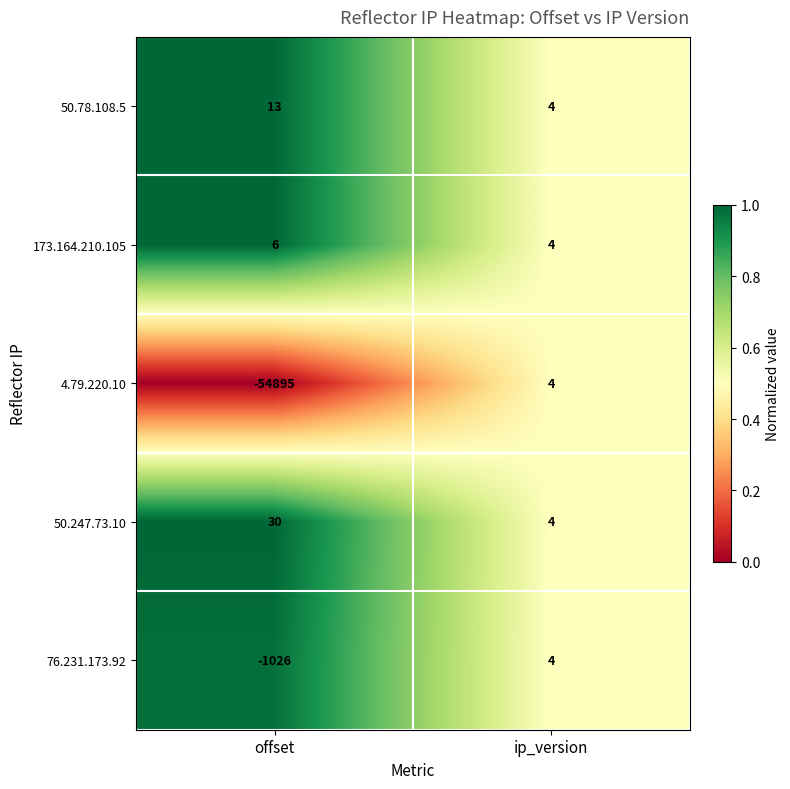

At which category is the sum across all series the highest?

ip_version